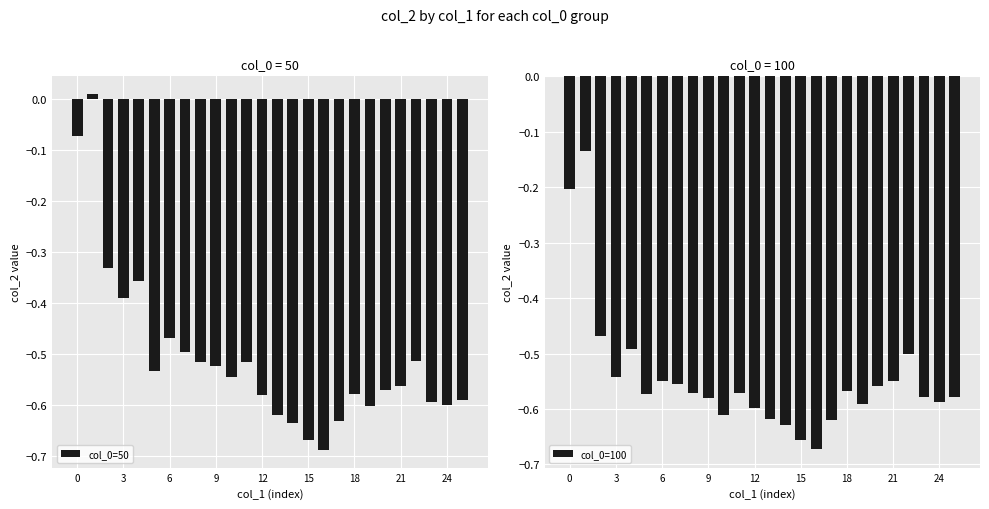

What is the difference between the highest and lowest values at 9?

0.1